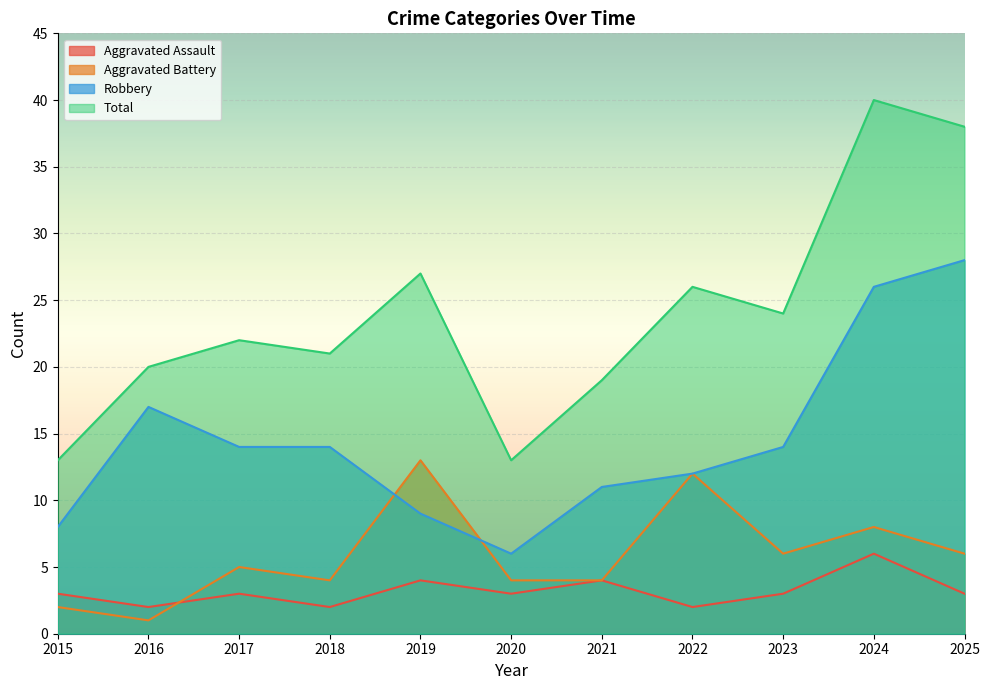

Reading left to right, transcribe all the data shown in this chart.

Aggravated Assault: 3	2	3	2	4	3	4	2	3	6	3
Aggravated Battery: 2	1	5	4	13	4	4	12	6	8	6
Robbery: 8	17	14	14	9	6	11	12	14	26	28
Total: 13	20	22	21	27	13	19	26	24	40	38